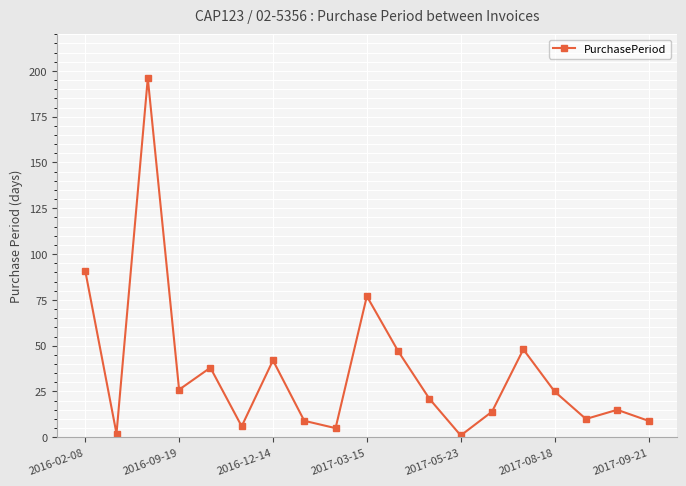

What is the difference between the maximum and minimum values?

195